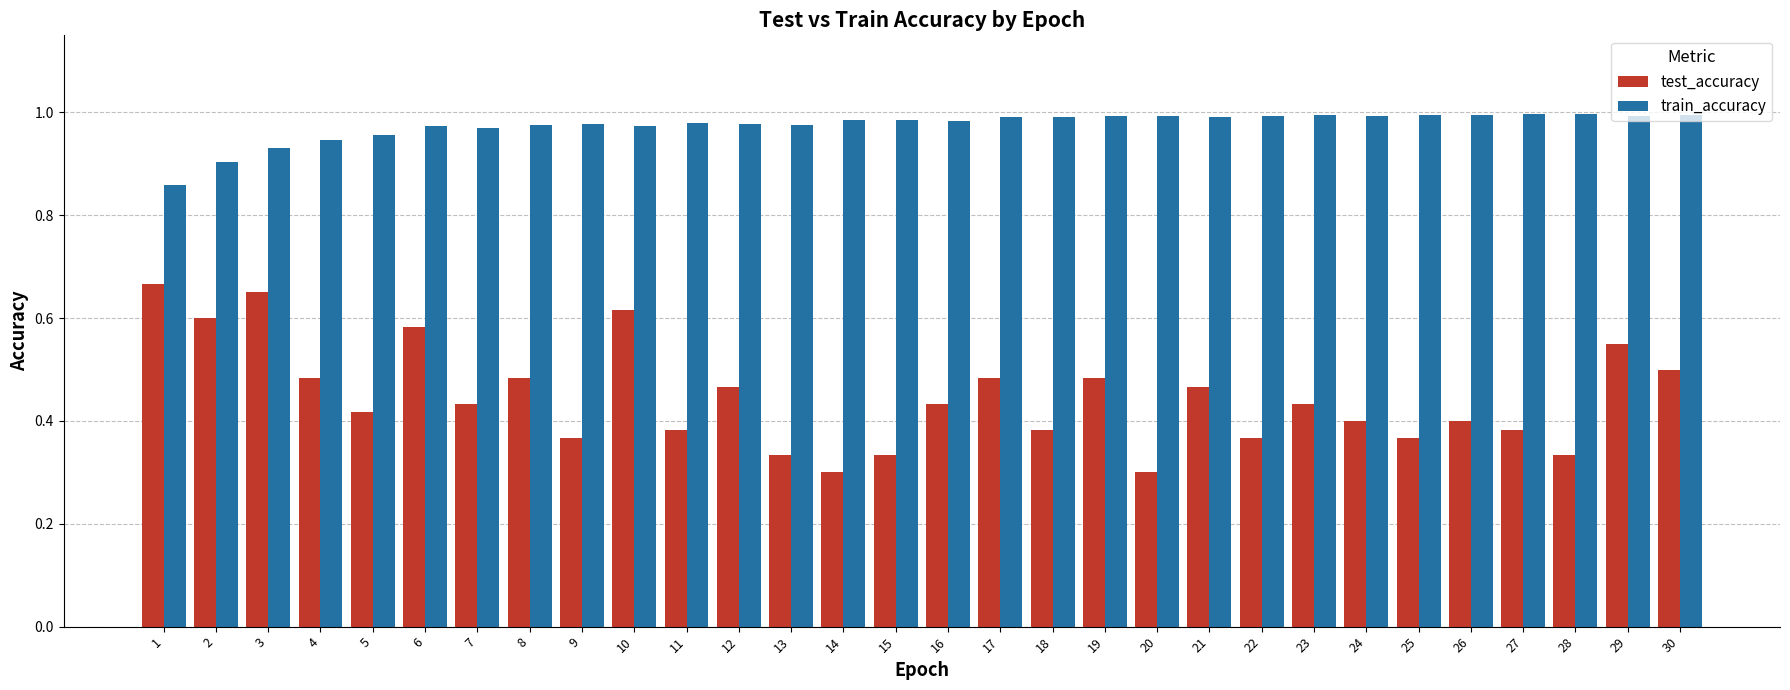

Is the value of test_accuracy at 10 greater than the value of train_accuracy at 24?

No